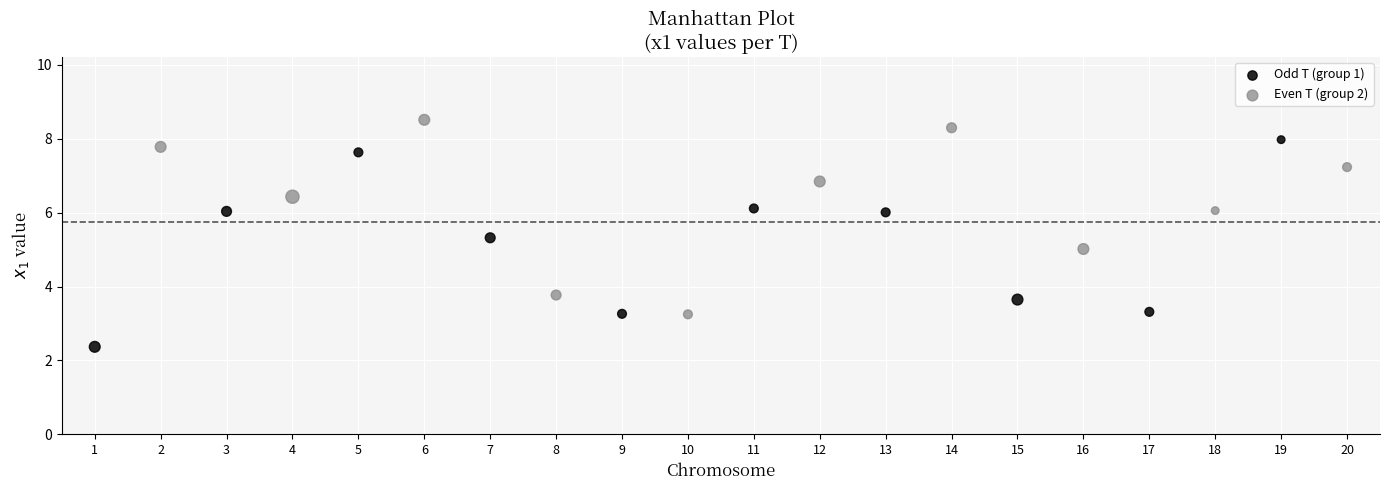

Which series contains the highest Y value?

Even T (group 2)